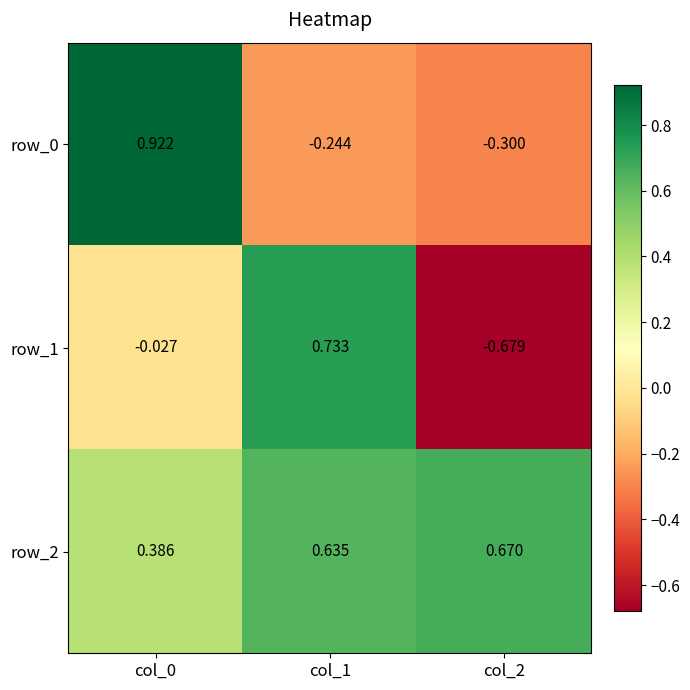

Rank the categories by row_1 value from highest to lowest.

col_1, col_0, col_2